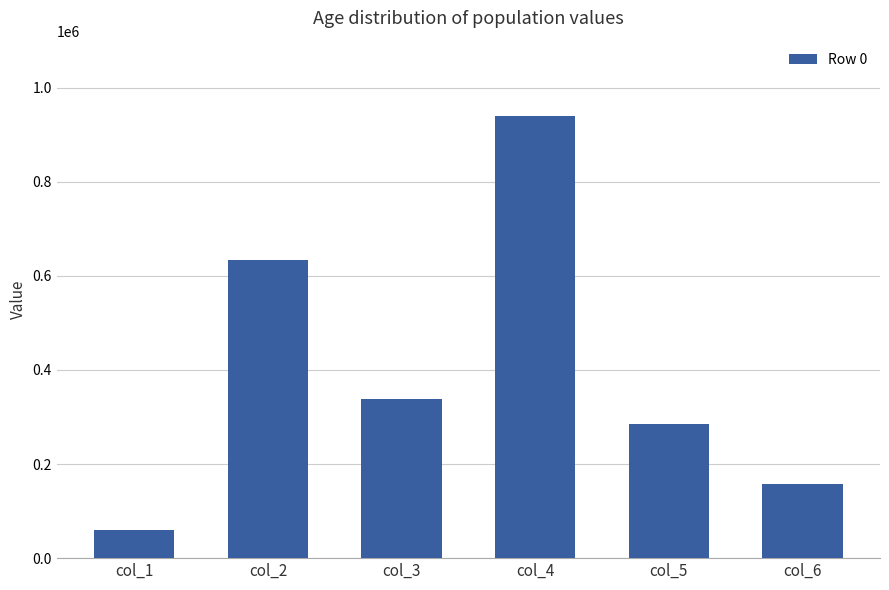

At which label is the value closest to 499908?

col_2